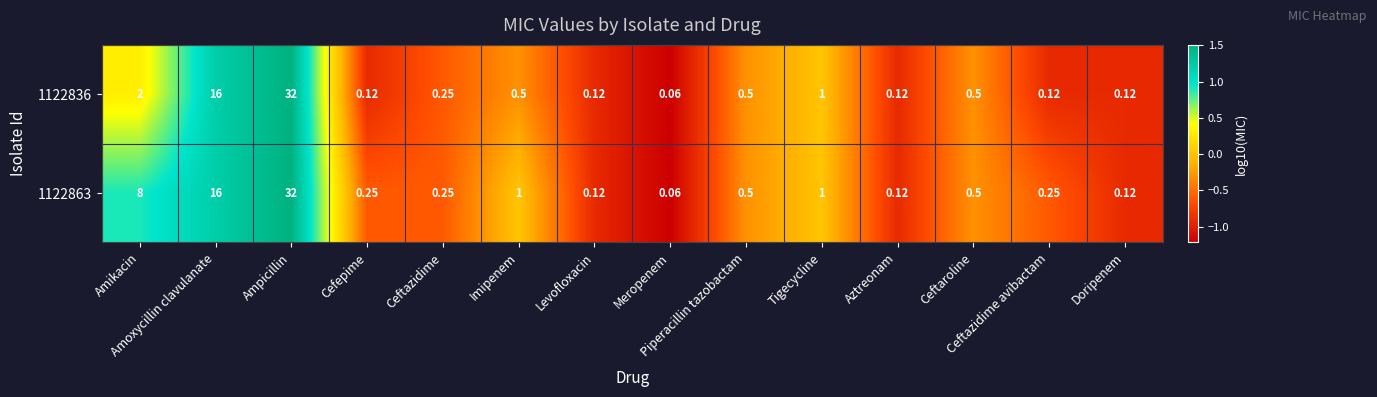

How many distinct data groups are displayed?

2